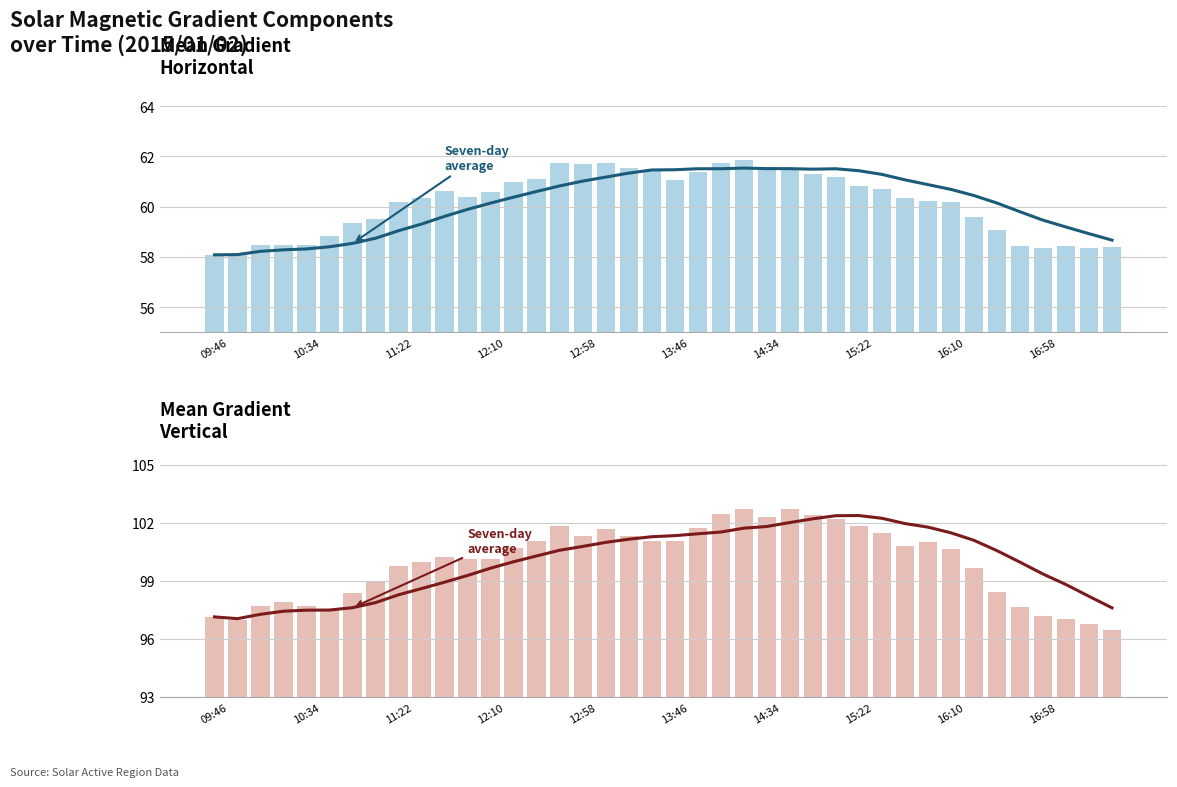

What is the minimum value shown in the chart?

58.1